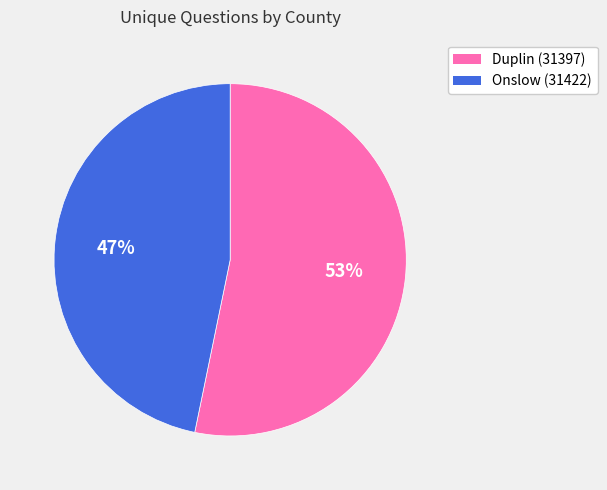

Between Duplin (31397) and Onslow (31422), which is larger?

Duplin (31397)